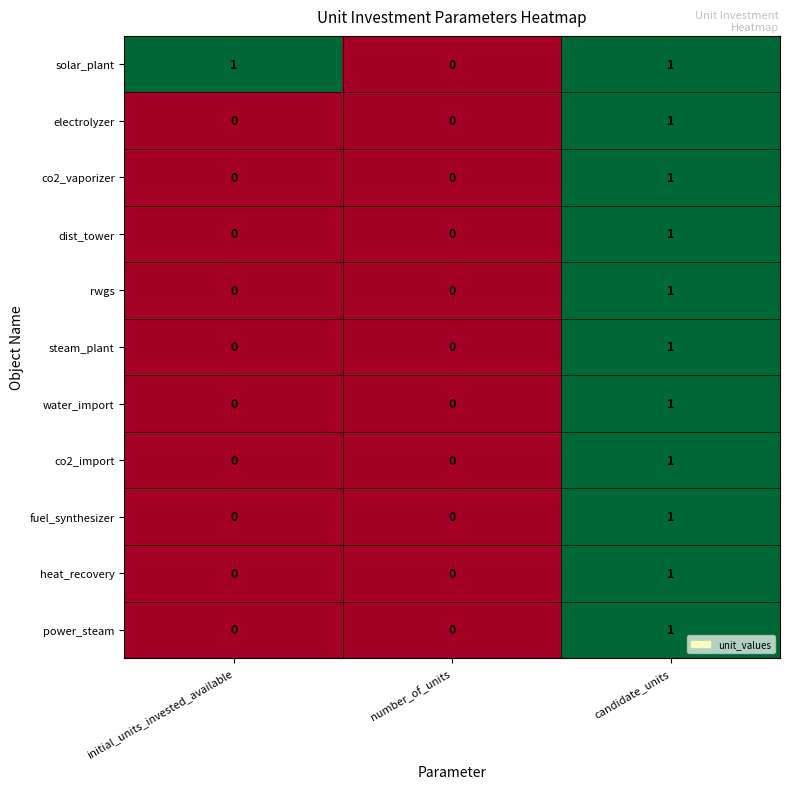

What is the total value across all series at candidate_units?

11